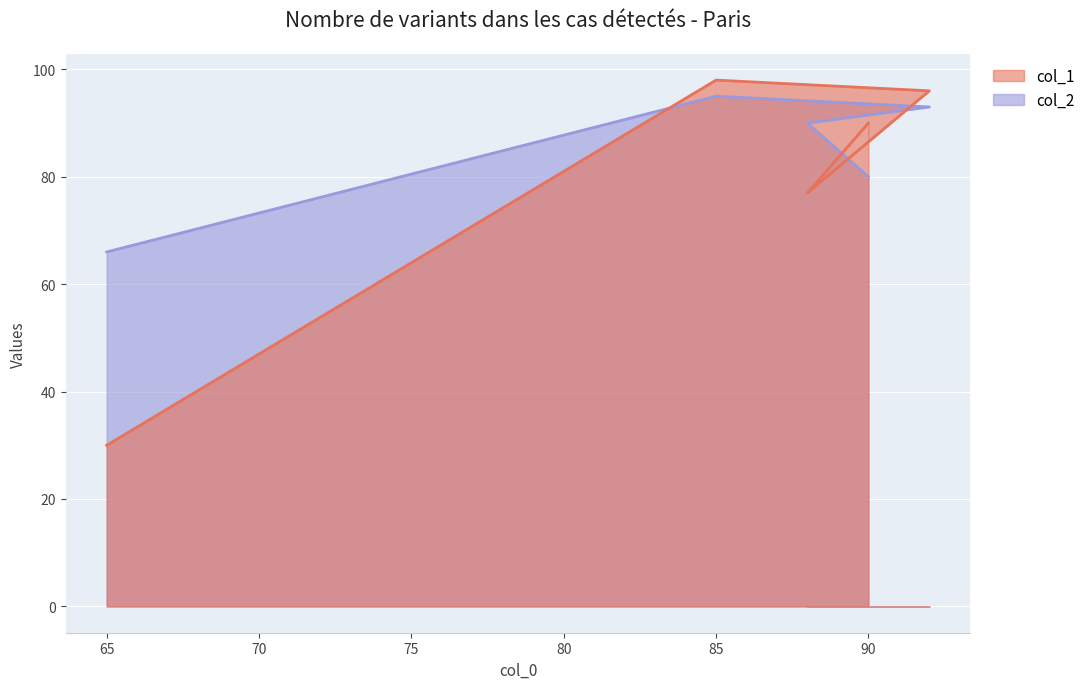

List the series in order of their overall mean, highest first.

col_2, col_1